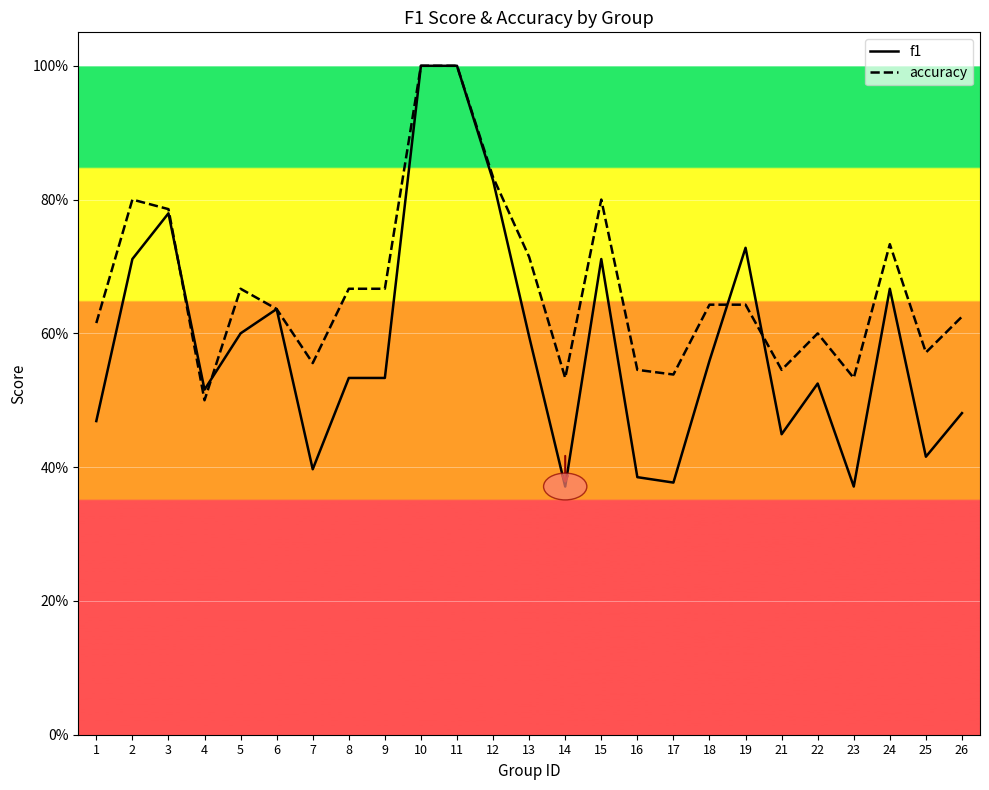

Which series has the widest spread of values?

f1